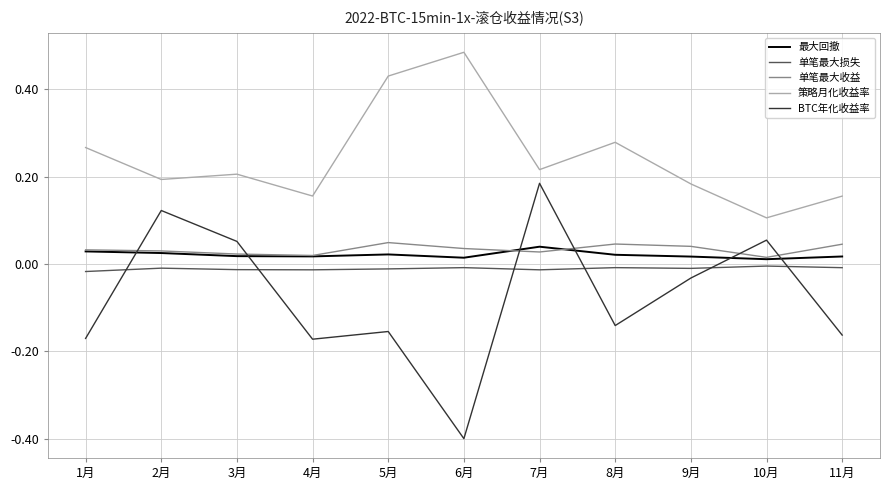

True or false: 最大回撤 has a value of 0.0 at 8月.

True